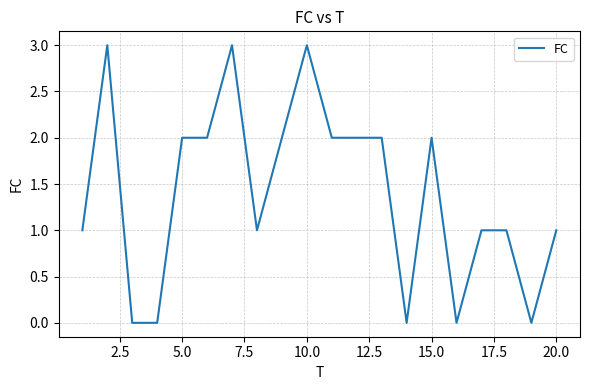

What is the greatest value displayed?

3